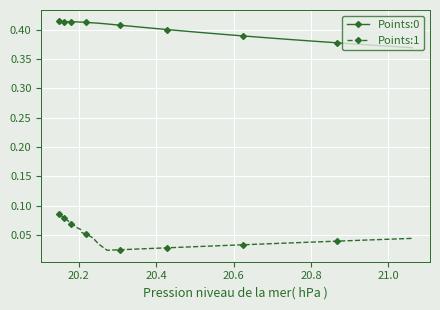

How many Points:0 values are between 0 and 1?

40